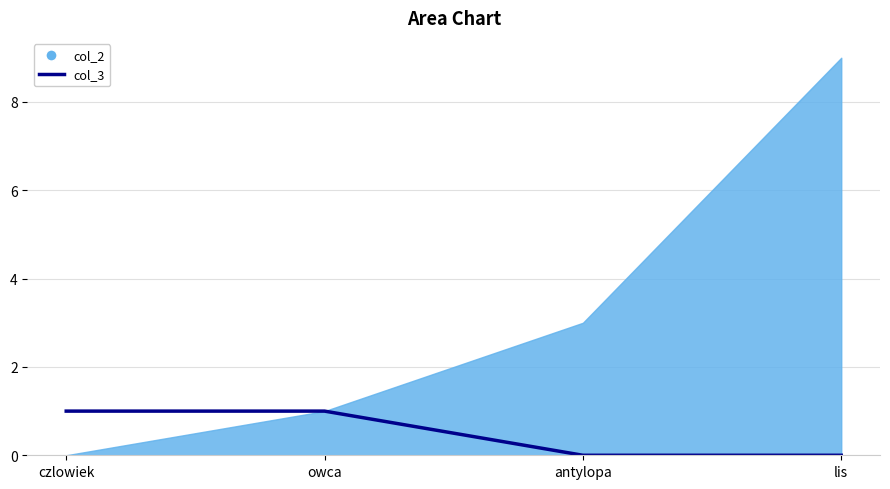

True or false: the data has more than 0 interior local peaks.

False